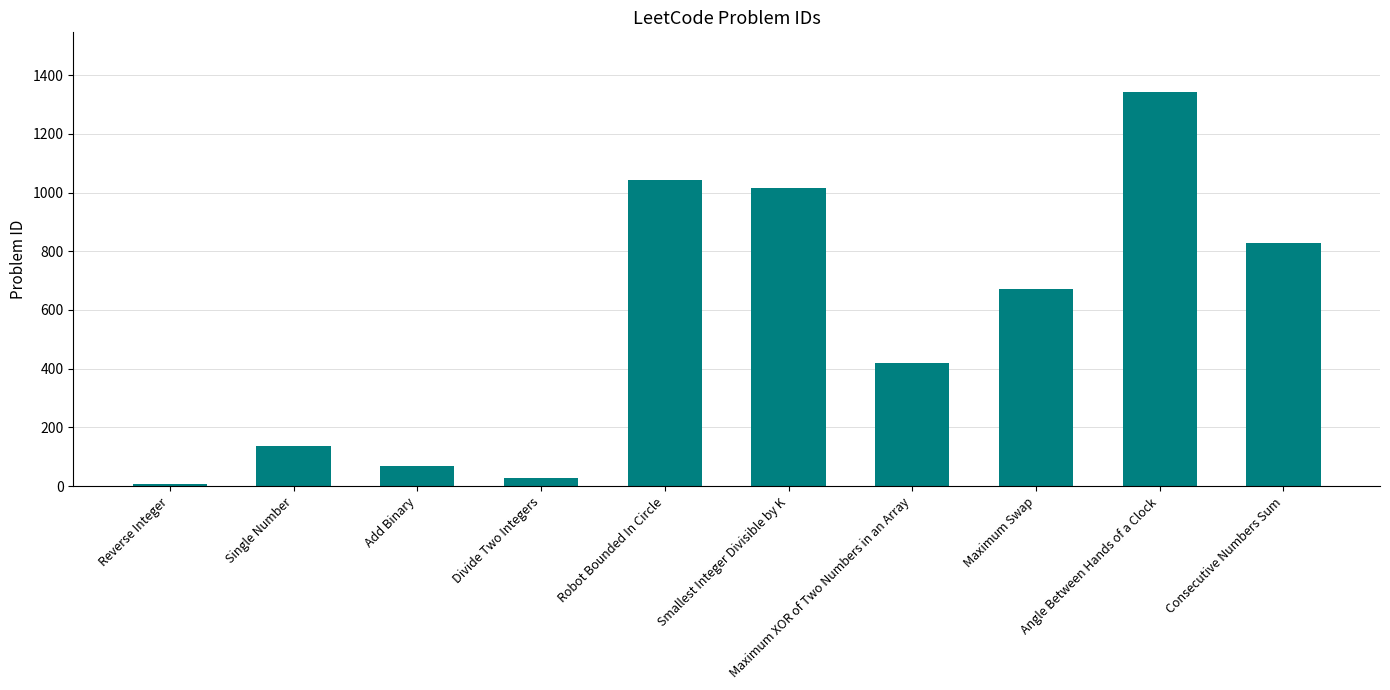

Between Angle Between Hands of a Clock and Divide Two Integers, which is larger?

Angle Between Hands of a Clock